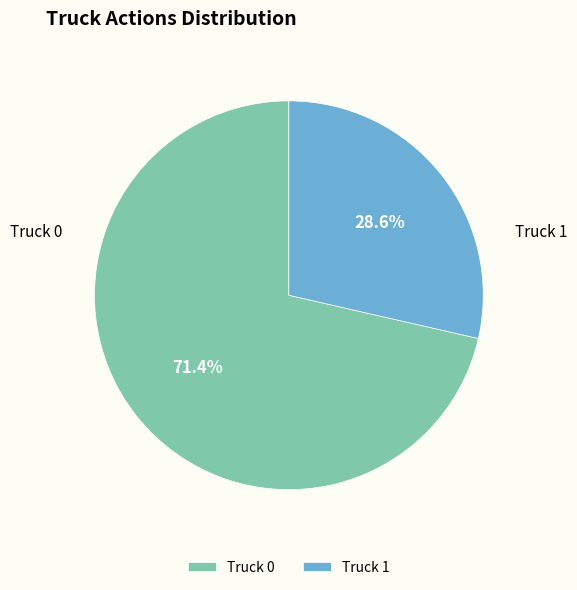

To the nearest percent, what percentage of the pie is Truck 0?

71%